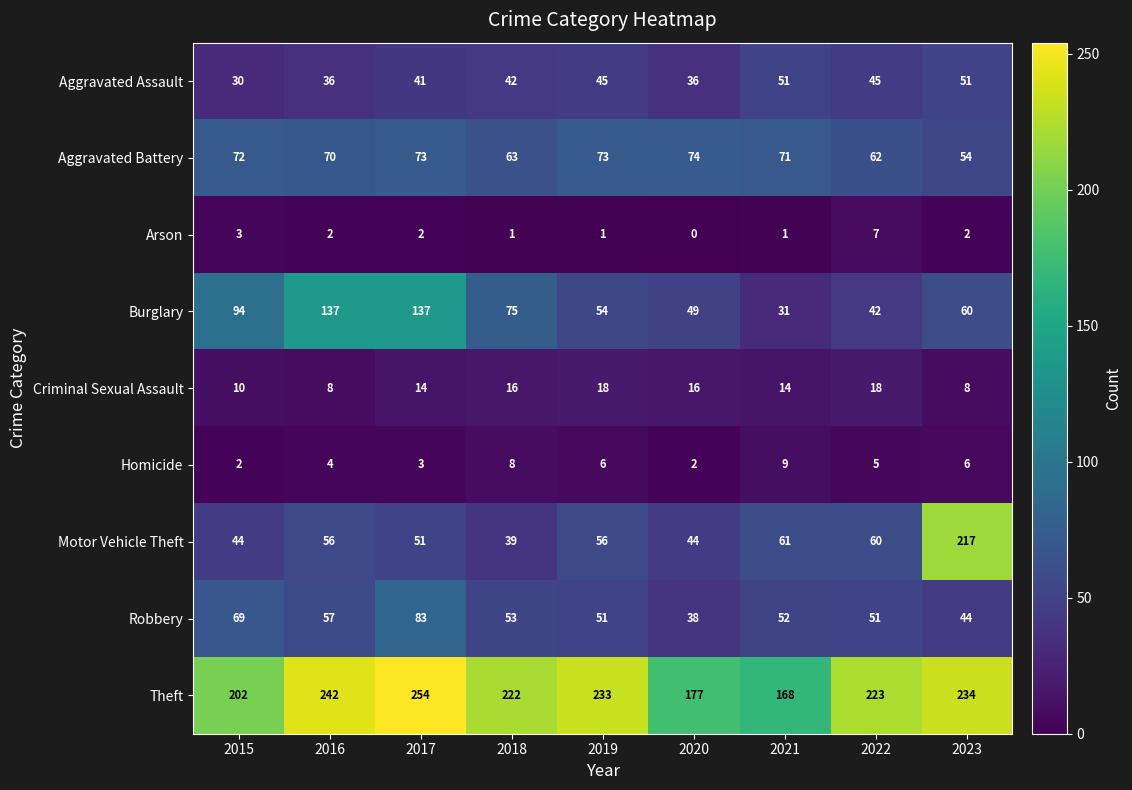

Rank the series by their maximum value, from highest to lowest.

Theft, Motor Vehicle Theft, Burglary, Robbery, Aggravated Battery, Aggravated Assault, Criminal Sexual Assault, Homicide, Arson